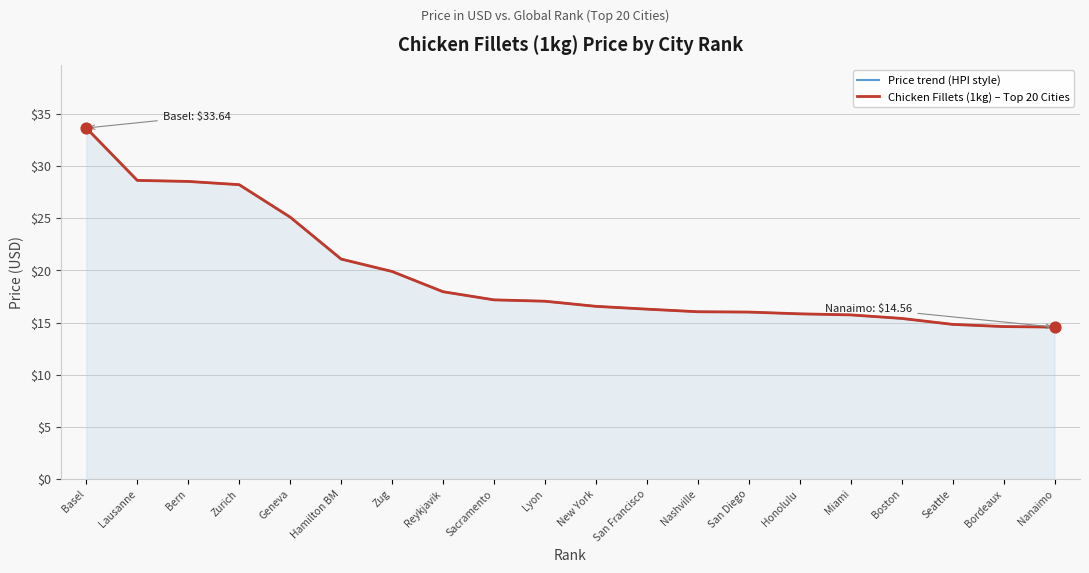

At how many categories does at least one series exceed 19?

7